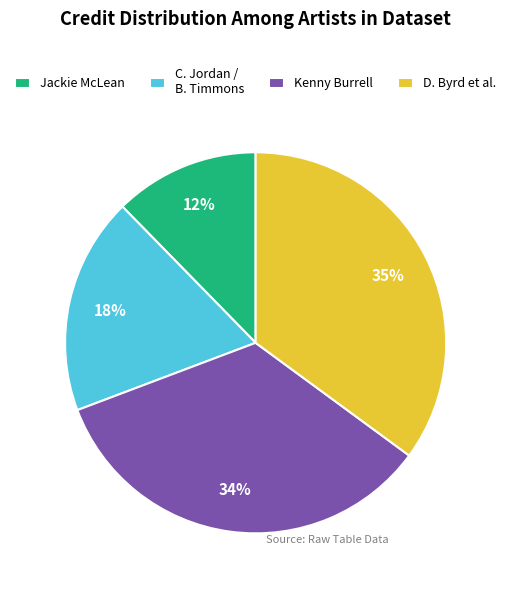

Between Jackie McLean and Kenny Burrell, which is larger?

Kenny Burrell